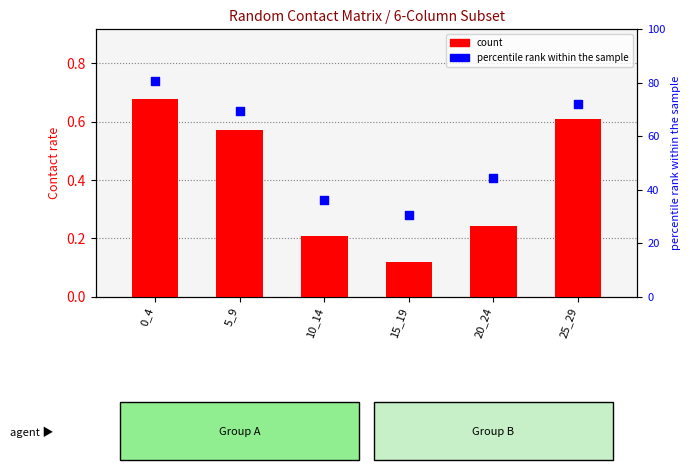

What is the total value across all series at 10_14?

36.3